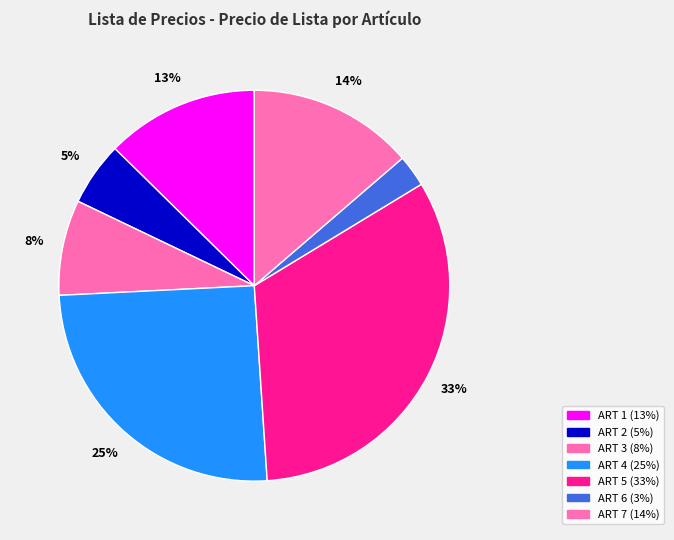

To the nearest percent, what is the average slice percentage?

14%